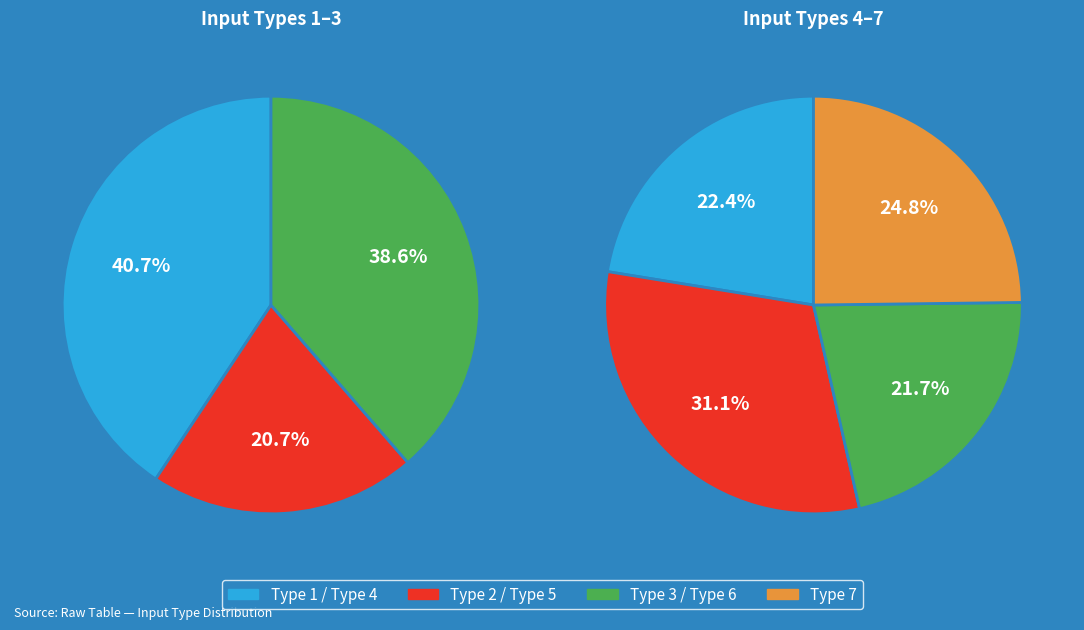

How many slices are in this pie chart?

7